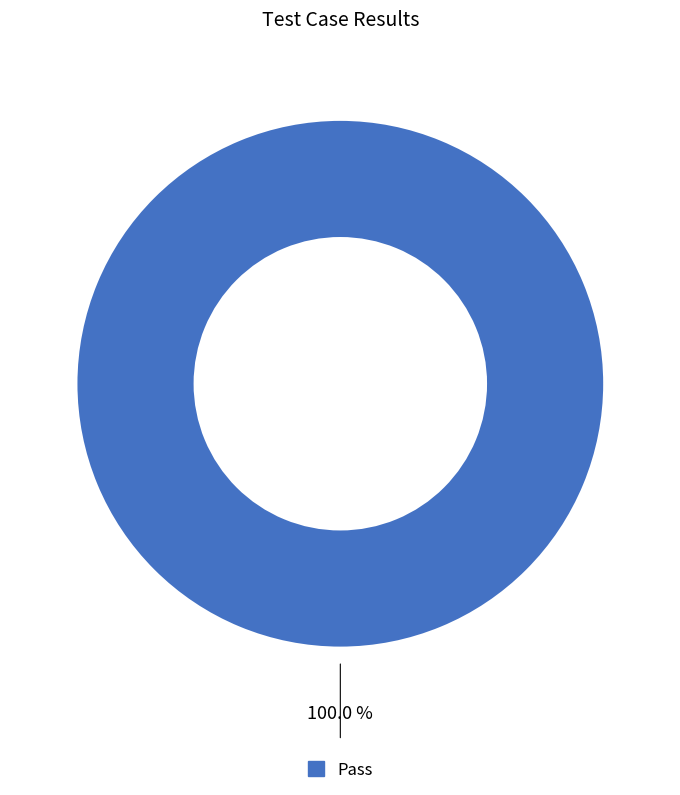

Is there any slice that represents more than half of the pie?

Yes